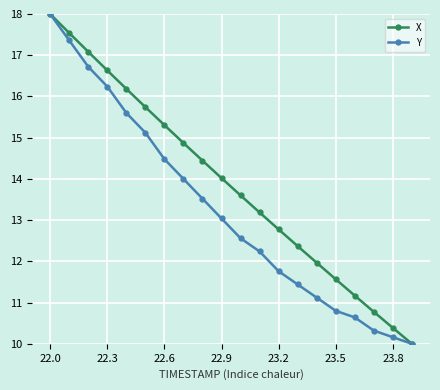

How many lines are shown in the chart?

2